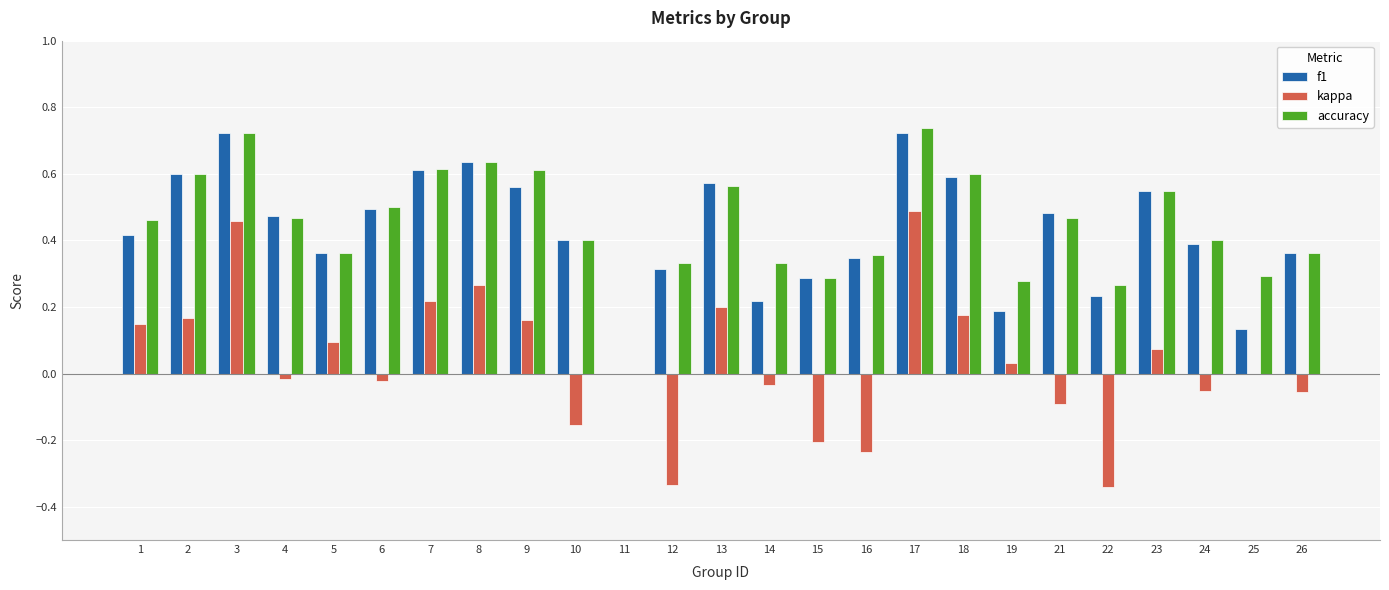

Which series has the widest spread of values?

kappa